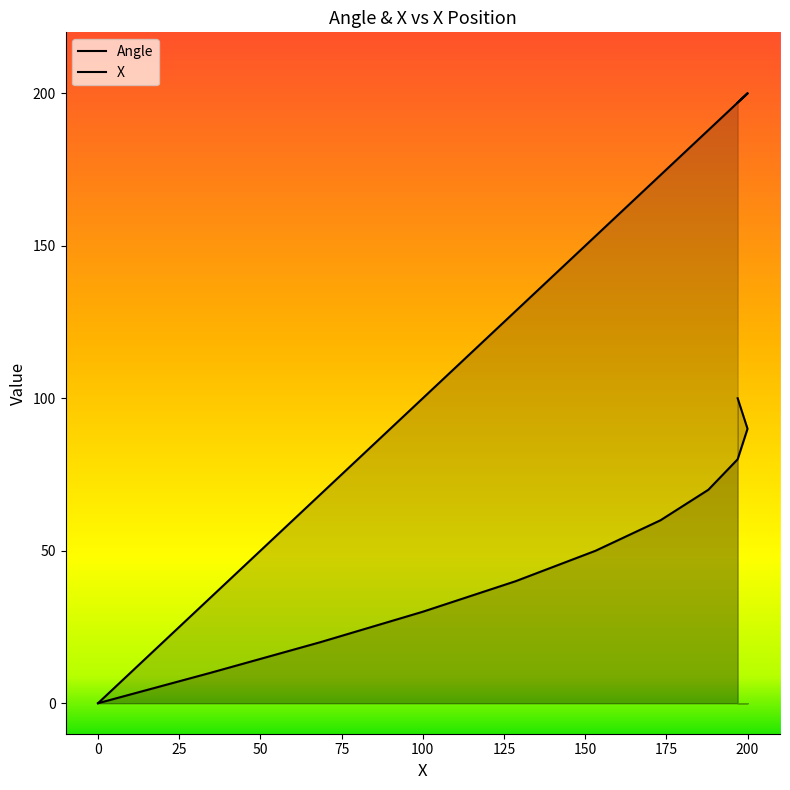

Reading left to right, transcribe all the data shown in this chart.

Angle: 0.0	10.0	20.0	30.0	40.0	50.0	60.0	70.0	80.0	90.0	100.0
X: 0.0	34.7	68.4	100.0	128.6	153.2	173.2	187.9	197.0	200.0	197.0